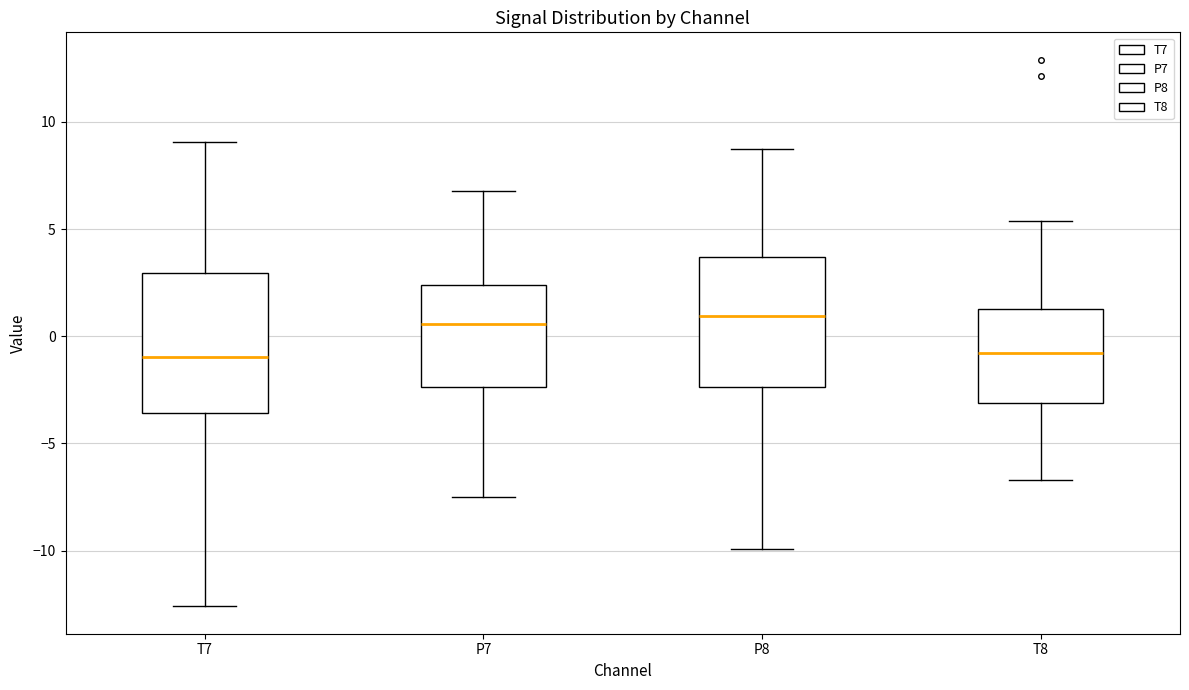

Where does the upper whisker of the box for T8 end on the y-axis? The values are not printed on the chart, so give them approximately, as read against the axis.

5.5